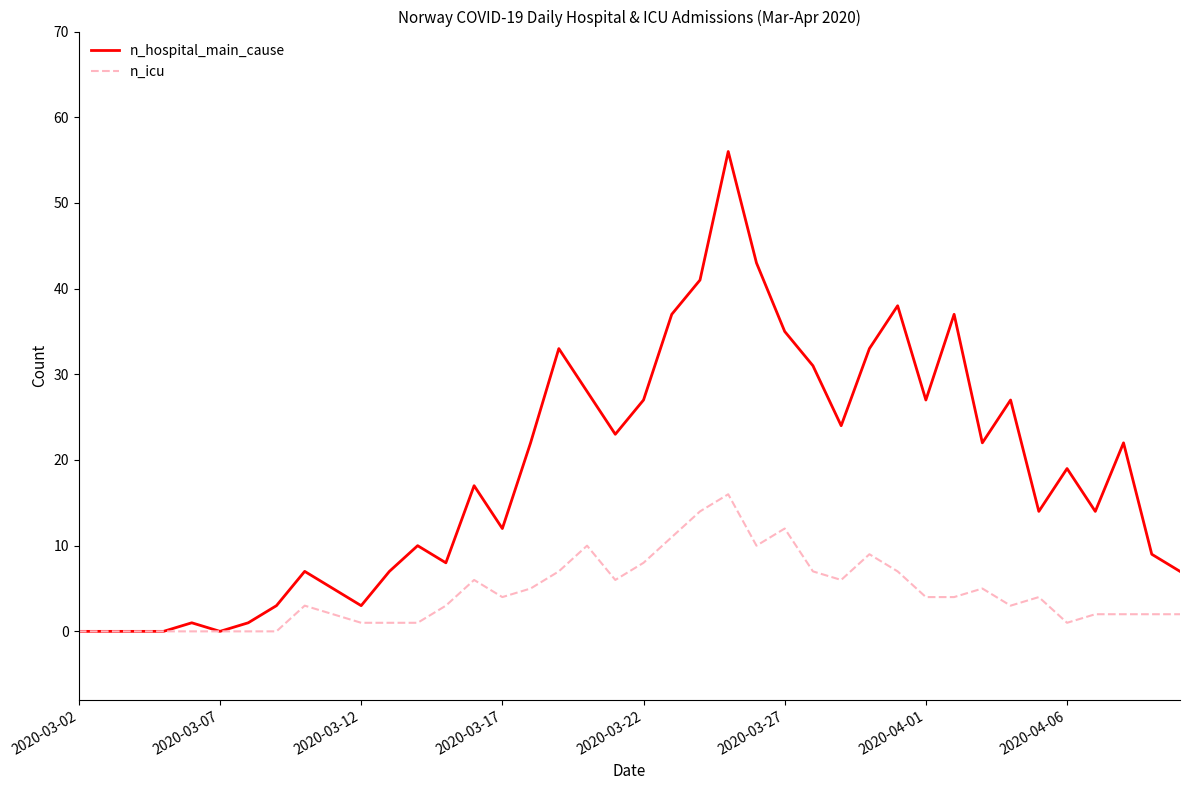

List the series in order of their peak value, highest first.

n_hospital_main_cause, n_icu